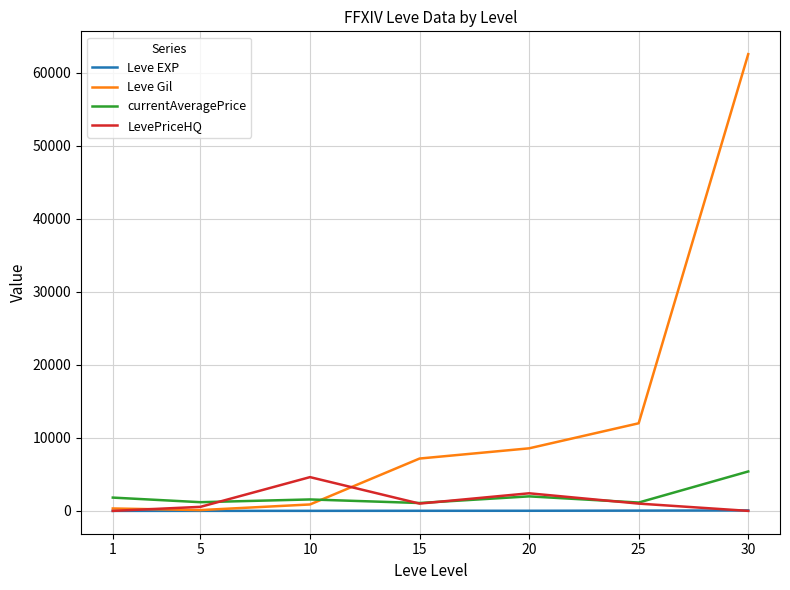

Which series changed the most between 15 and 30?

Leve Gil